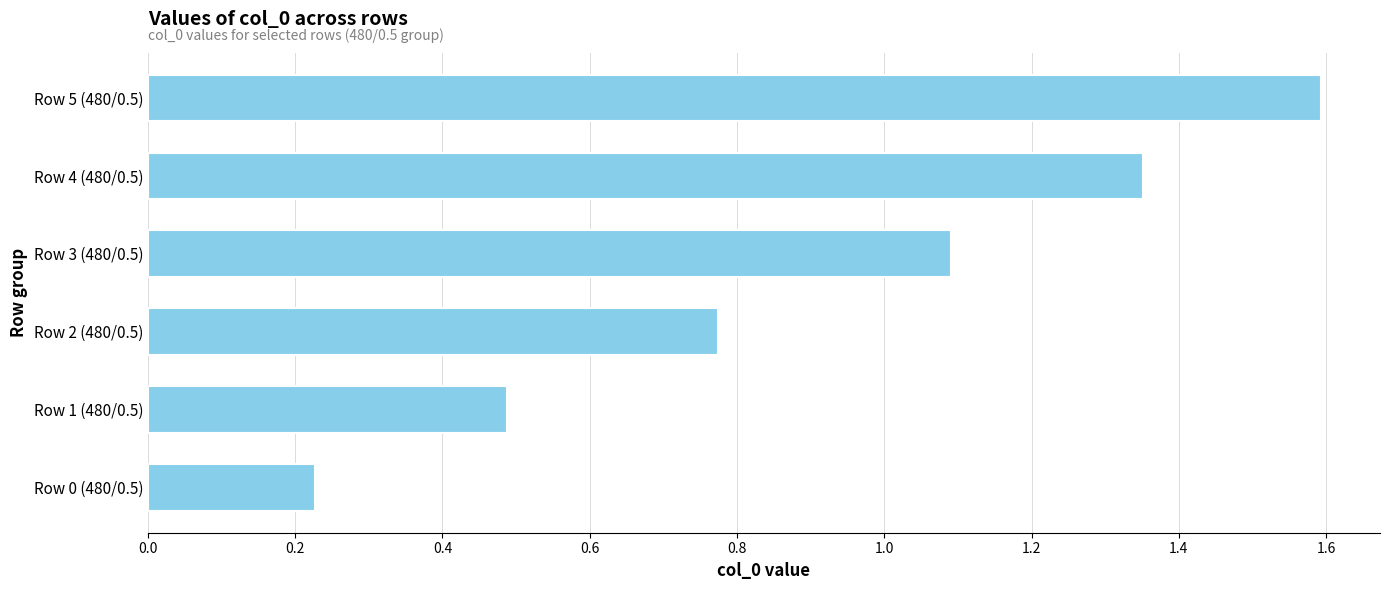

How many distinct data groups are displayed?

1